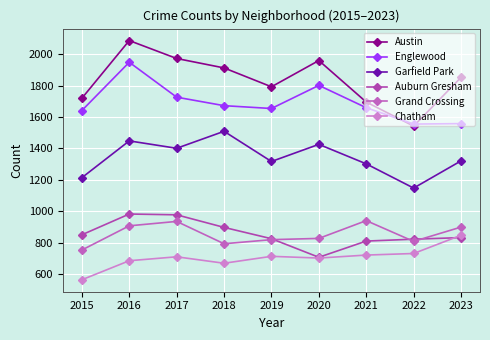

How many data points does each series have?

9